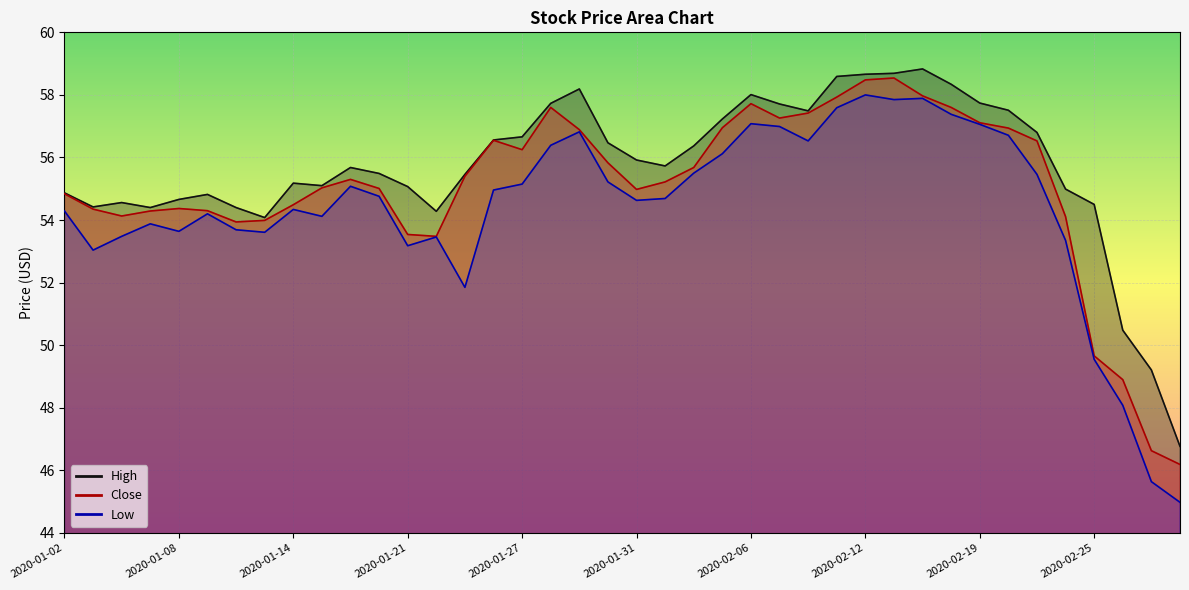

List the labels in order of Low value, smallest first.

2020-02-28, 2020-02-27, 2020-02-26, 2020-02-25, 2020-01-23, 2020-01-03, 2020-01-21, 2020-02-24, 2020-01-22, 2020-01-06, 2020-01-13, 2020-01-08, 2020-01-10, 2020-01-07, 2020-01-15, 2020-01-09, 2020-01-02, 2020-01-14, 2020-01-31, 2020-02-03, 2020-01-17, 2020-01-24, 2020-01-16, 2020-01-27, 2020-01-30, 2020-02-21, 2020-02-04, 2020-02-05, 2020-01-28, 2020-02-10, 2020-02-20, 2020-01-29, 2020-02-07, 2020-02-19, 2020-02-06, 2020-02-18, 2020-02-11, 2020-02-13, 2020-02-14, 2020-02-12